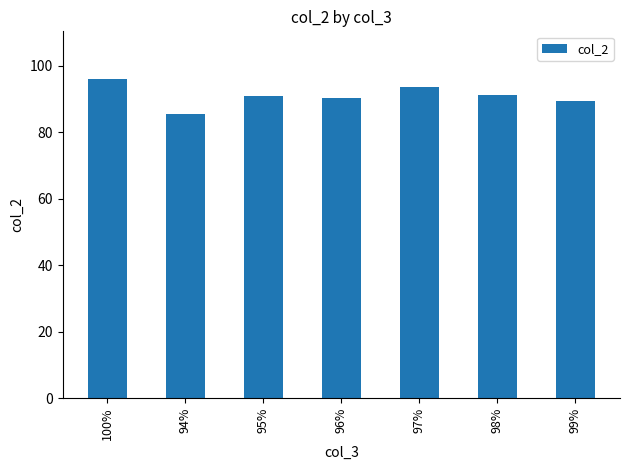

At which category does the chart reach its minimum across all series?

94%